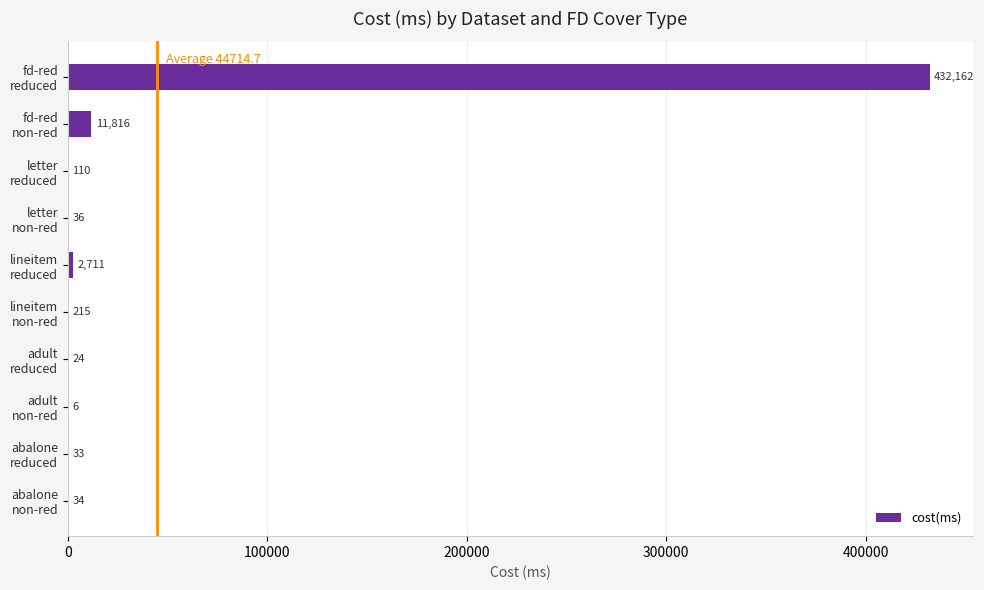

What is the greatest value displayed?

432162